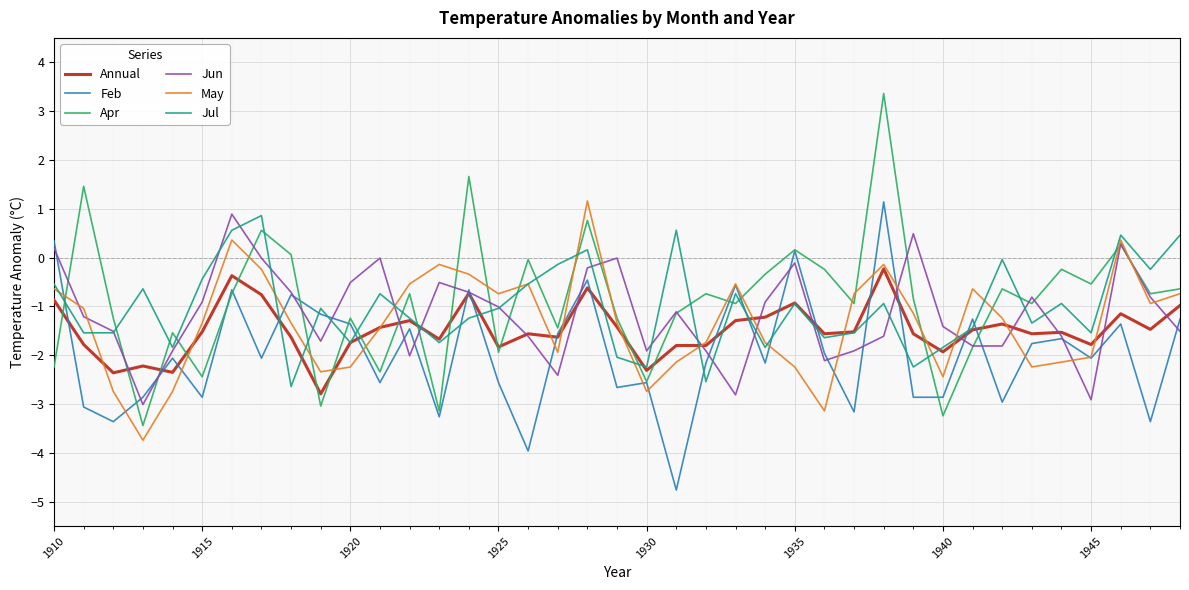

What is the lowest value of the Annual series?

-2.8